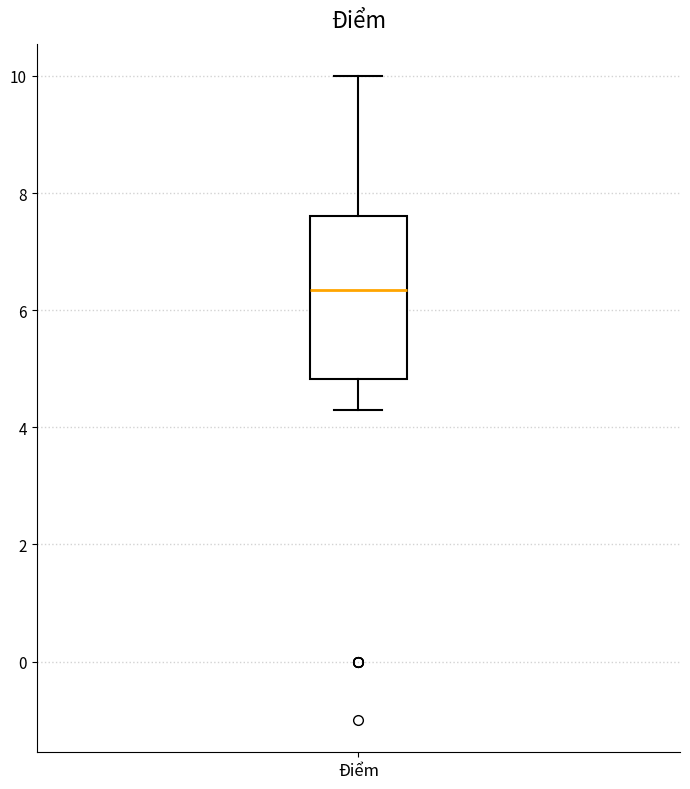

Read this box plot against the y-axis: the position of the median line, the range covered by the box, and the ends of both whiskers. The values are not printed on the chart, so give them approximately, as read against the axis.

median 6.4, box 4.8 to 7.6, whiskers 4.4 to 10.0